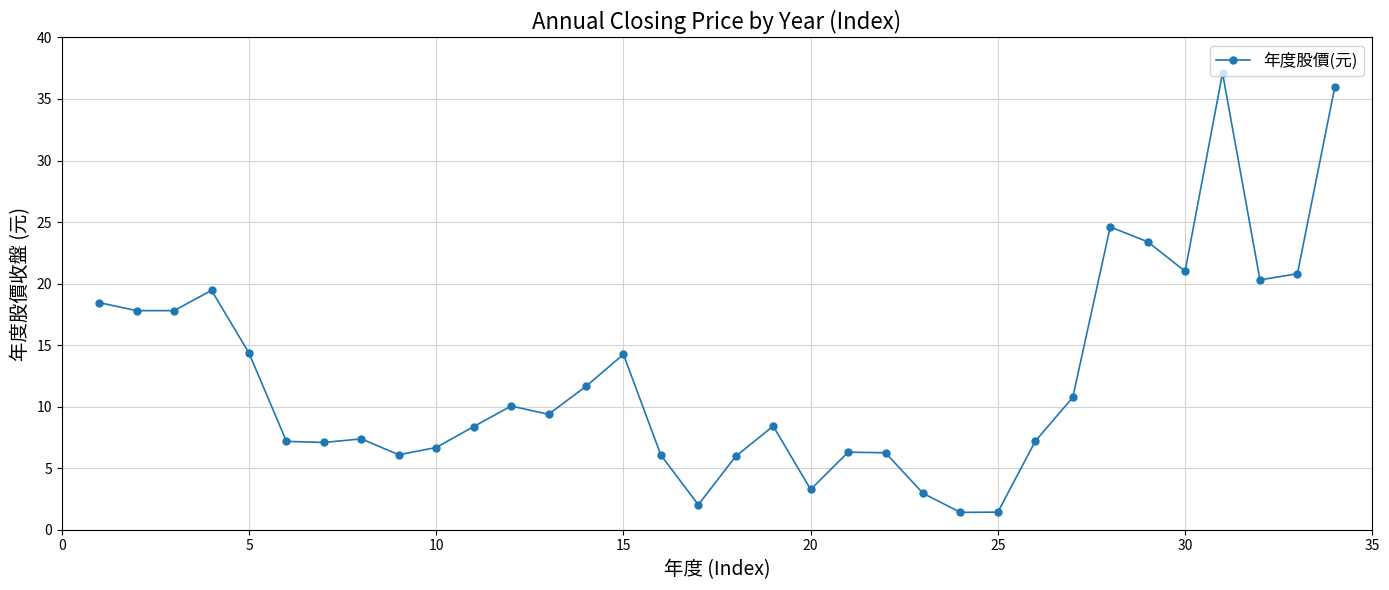

What is the value of the 13th point from the left?

9.4